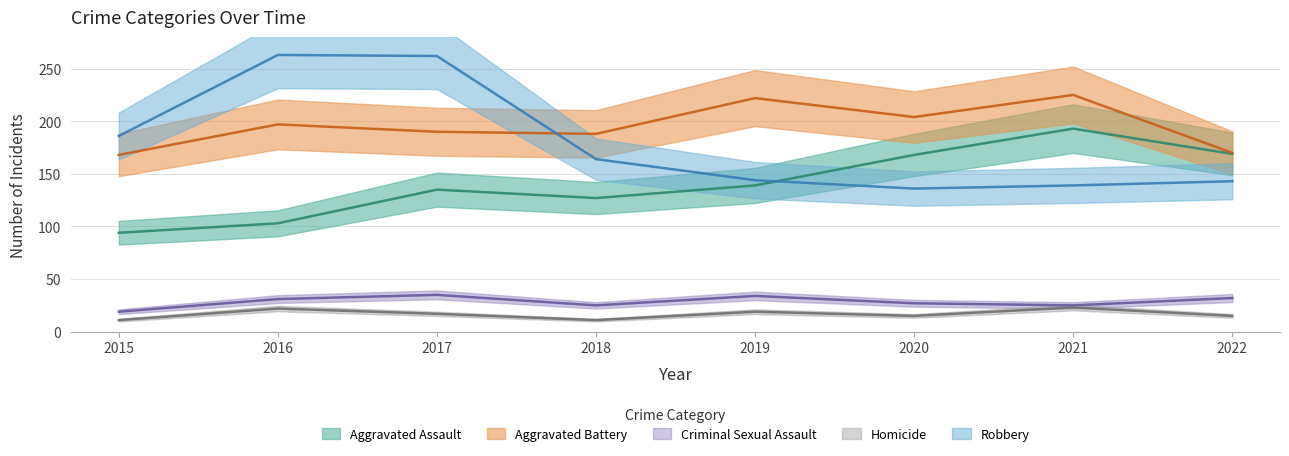

Which has a higher value, 2021 or 2016?

2021